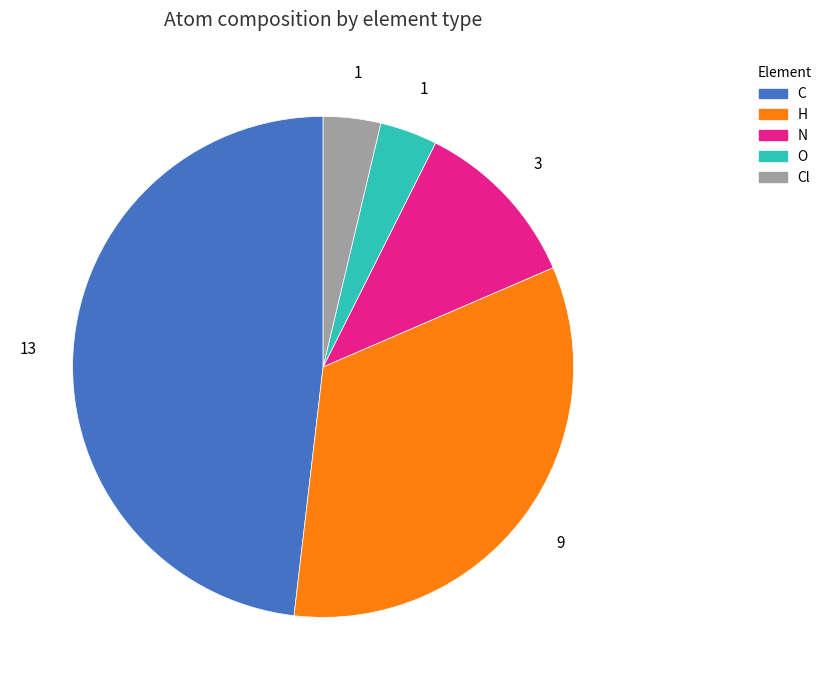

Does any single category account for the majority?

No